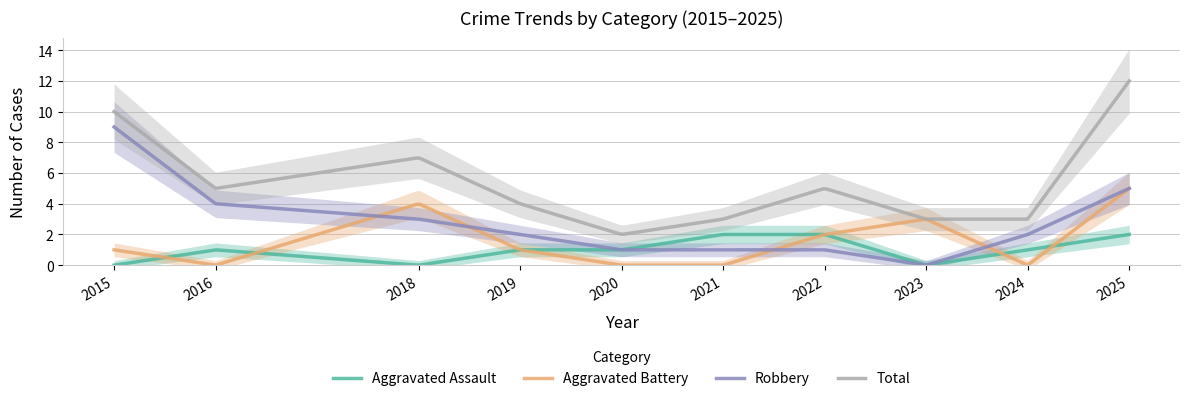

True or false: Aggravated Assault and Aggravated Battery cross at least once.

True